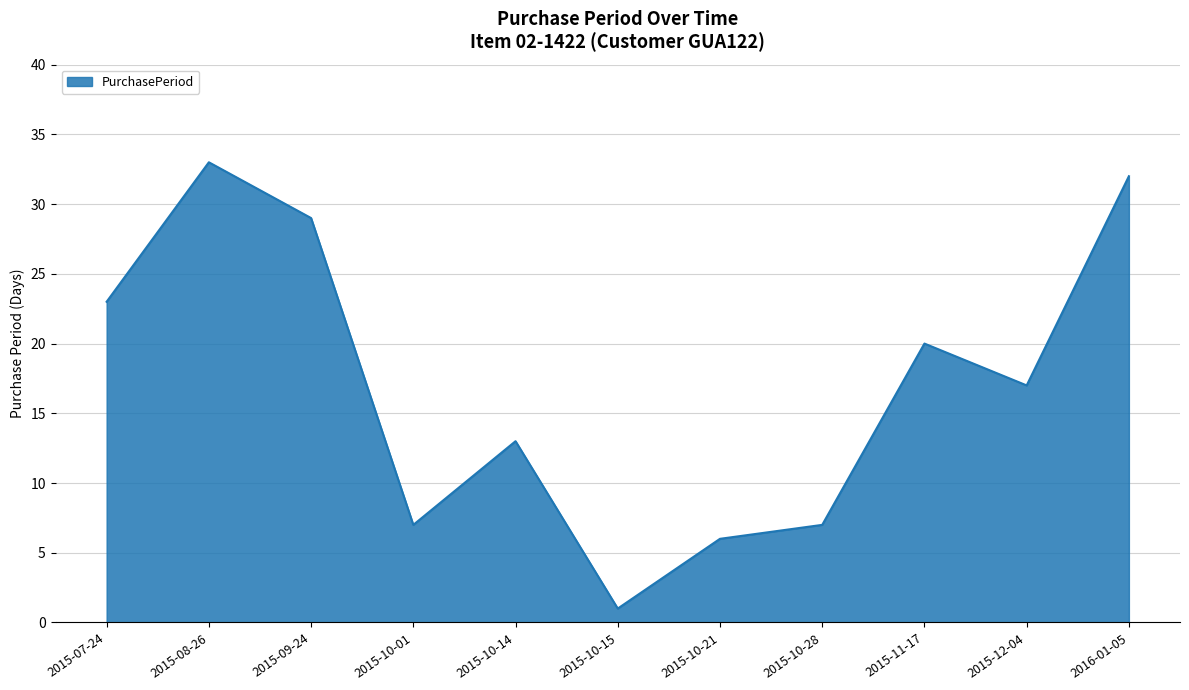

Approximately how many times larger is the value at 2015-10-14 compared to 2015-07-24?

0.6